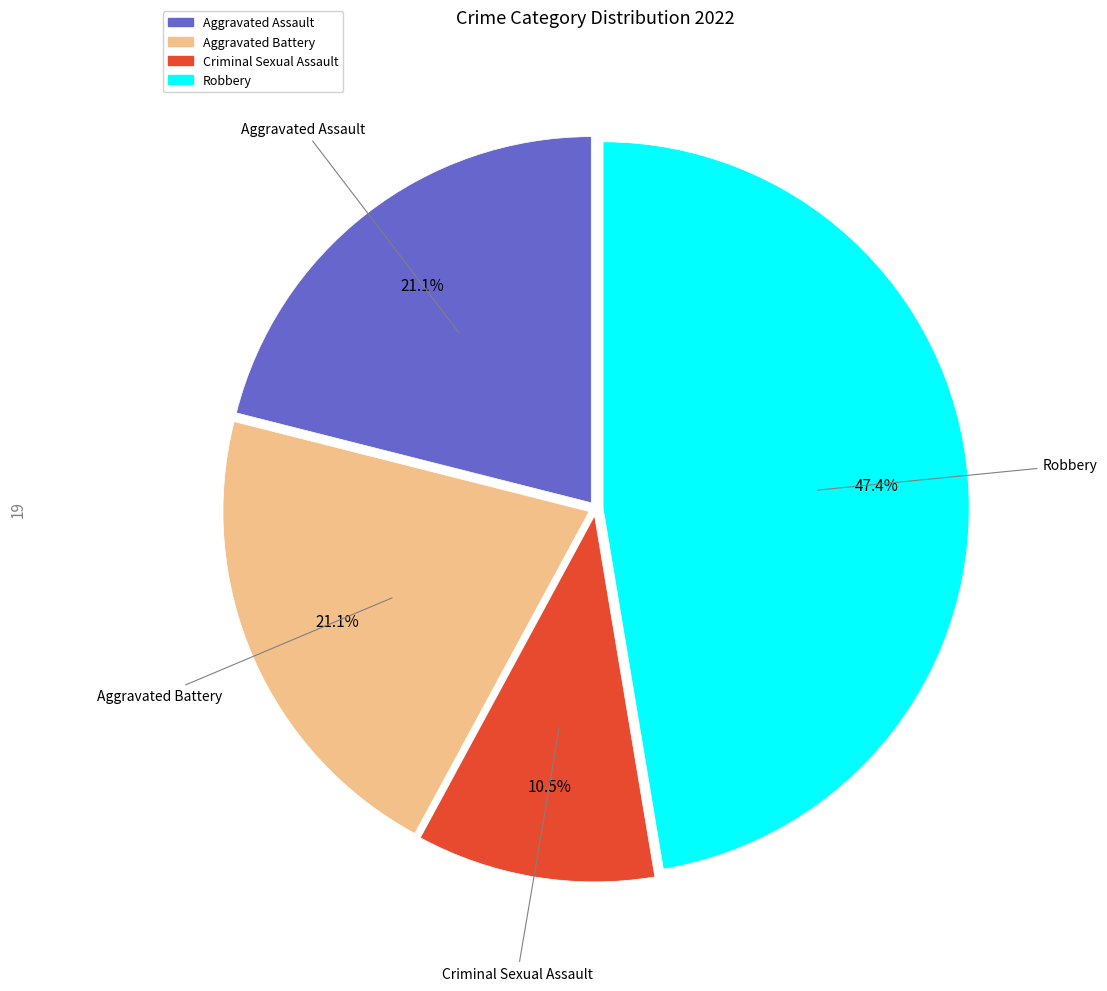

Is it true that Aggravated Assault is 8% of the pie?

False